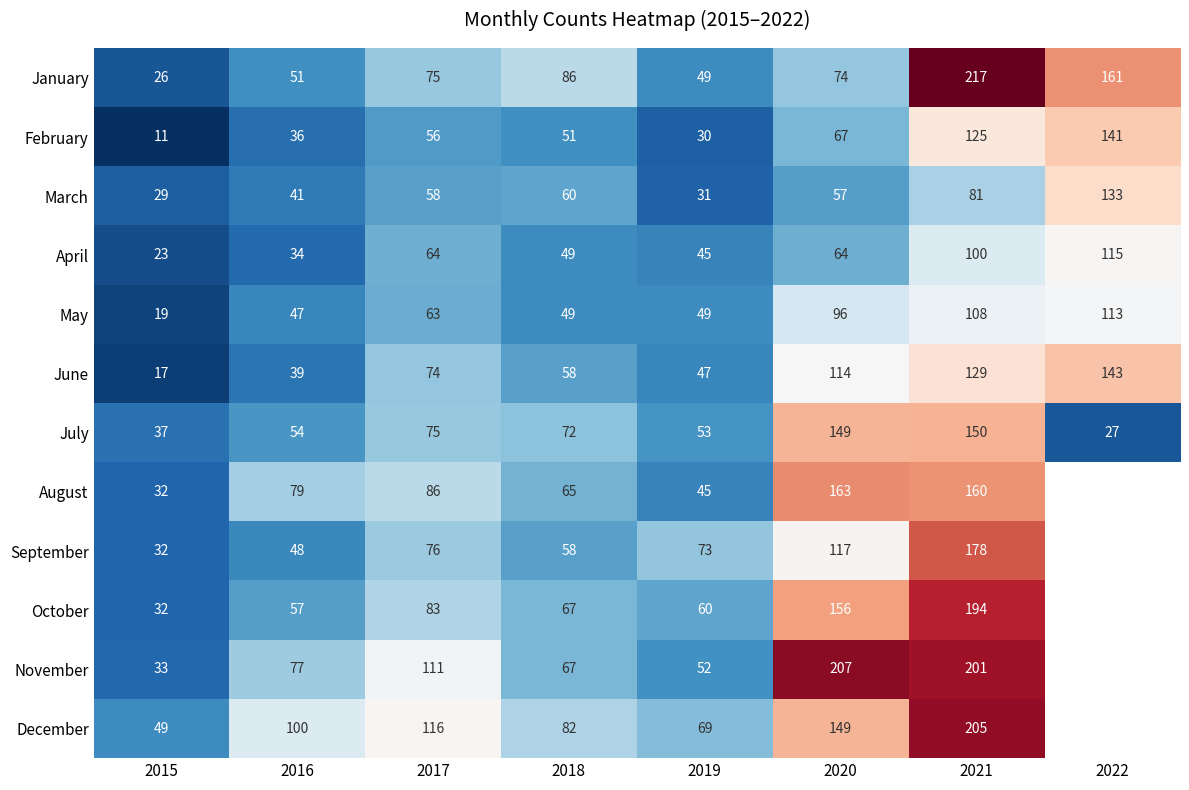

The November series shows 33 at 2015. True or false?

True